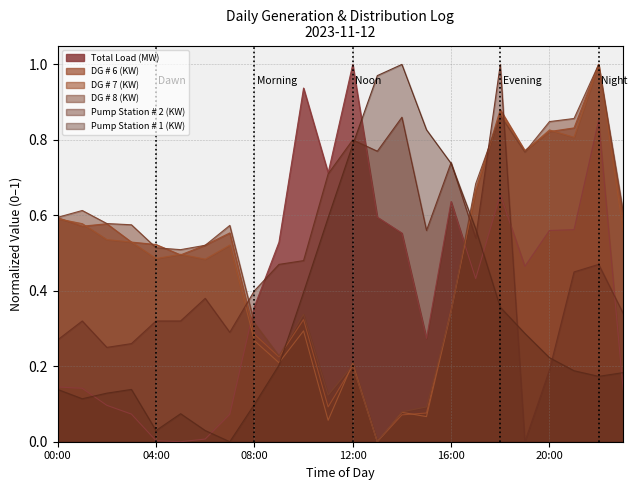

Read the Pump Station # 1 (KW) value at 03:00.

0.1